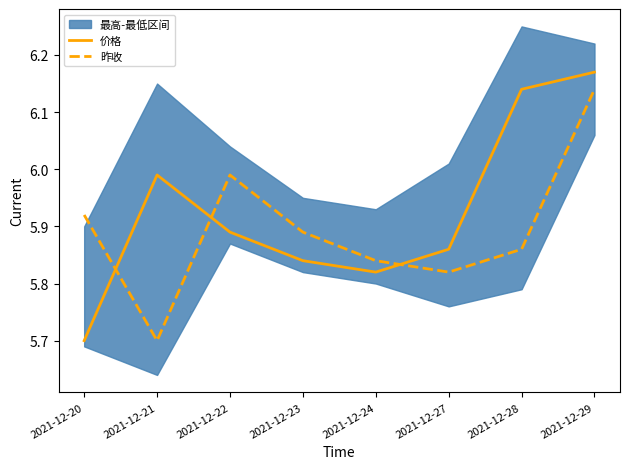

The 昨收 series shows 5.8 at 2021-12-24. True or false?

True